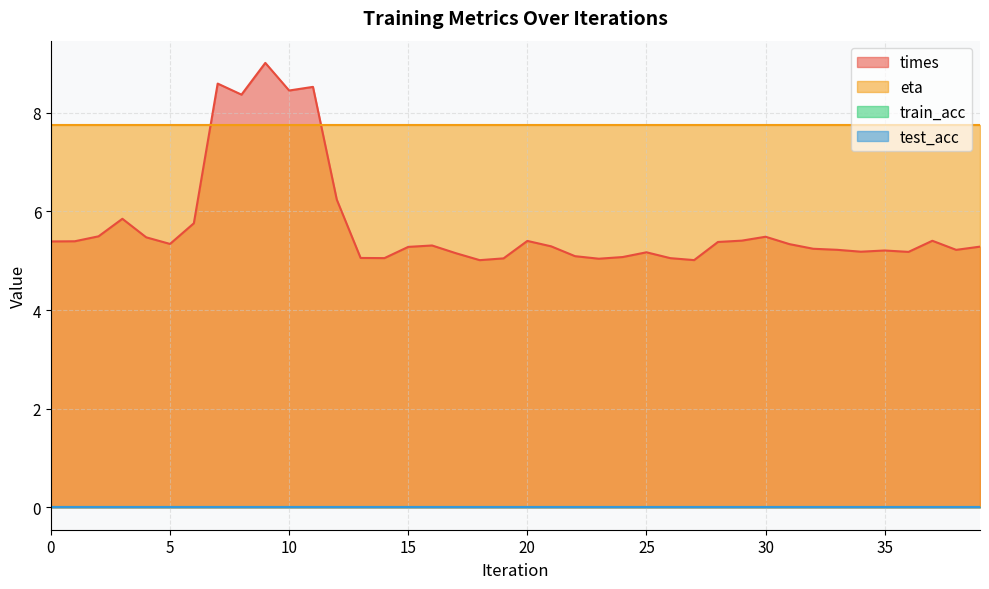

At which label is times closest to 7?

12